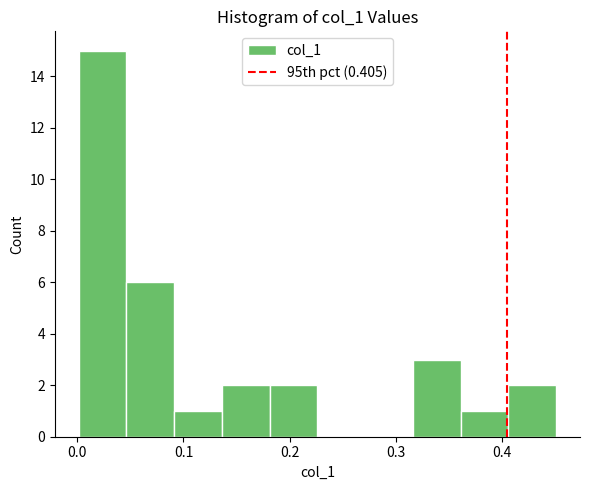

Reading left to right, list every bar in this chart as the range it spans on the x-axis followed by its height. Neither the bar edges nor the heights are printed on the chart, so give them approximately, as read against the axes.

0.00 to 0.05: 15
0.05 to 0.09: 6
0.09 to 0.14: 1
0.14 to 0.18: 2
0.18 to 0.23: 2
0.23 to 0.27: 0
0.27 to 0.32: 0
0.32 to 0.36: 3
0.36 to 0.41: 1
0.41 to 0.45: 2